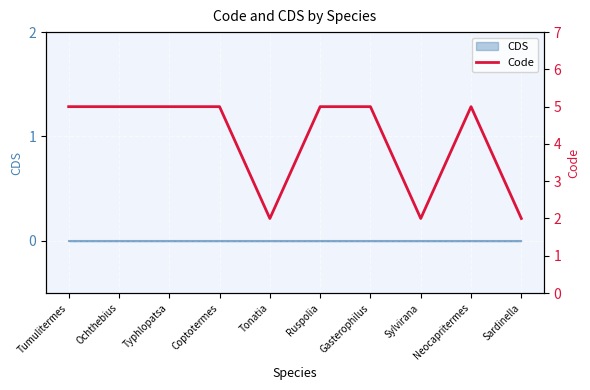

Where is the data nearest to the value 3?

Tonatia